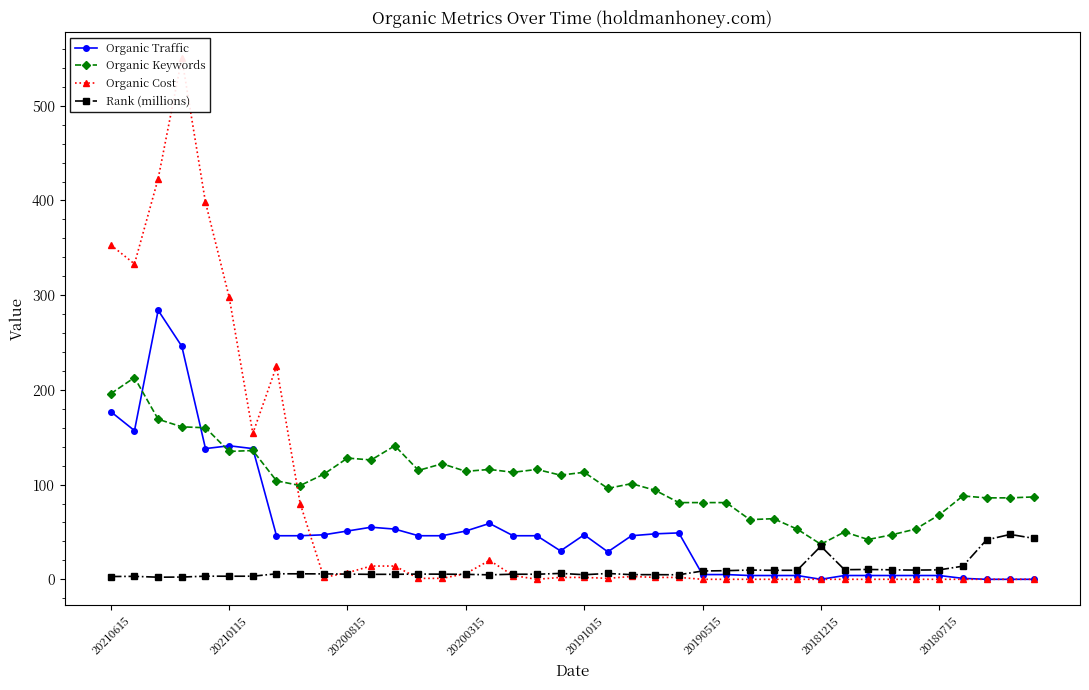

How many values in the Organic Keywords series are below 104?

20